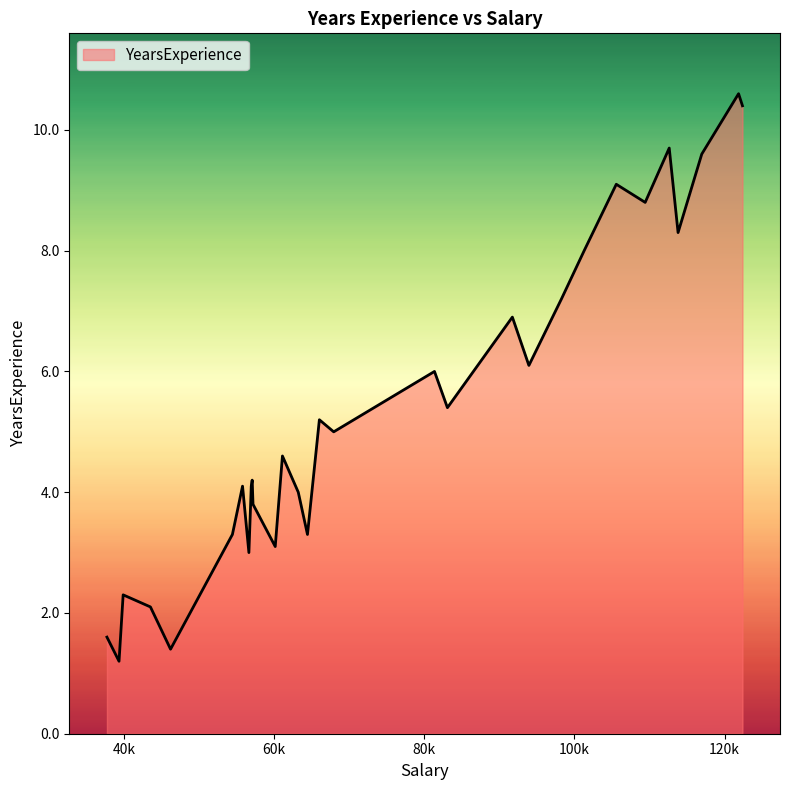

What is the difference between the maximum and minimum values?

9.4